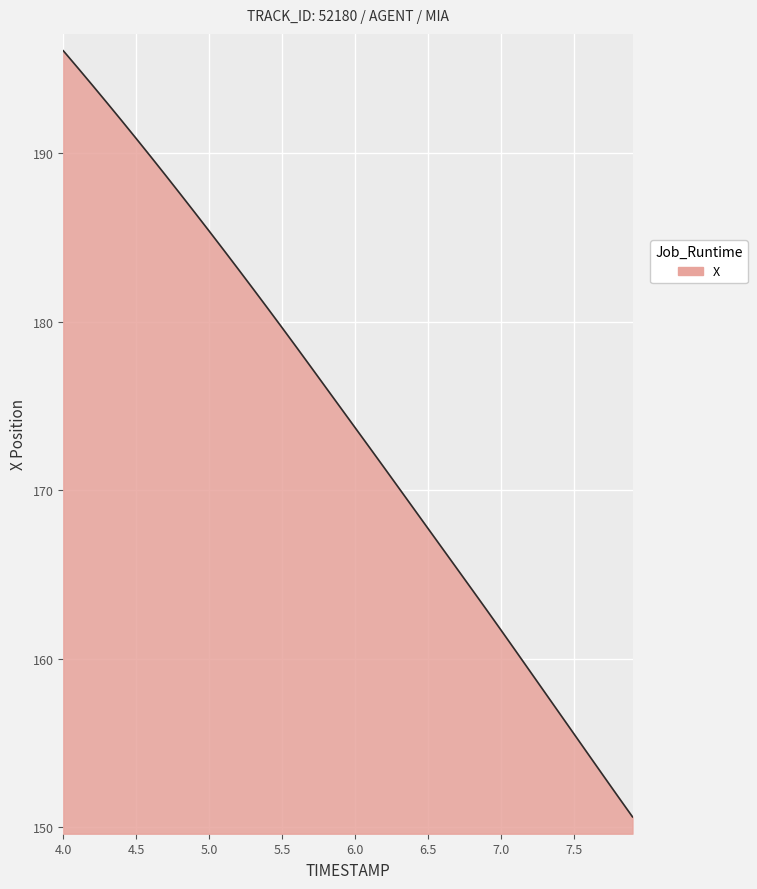

What is the difference between the maximum and minimum values?

45.5